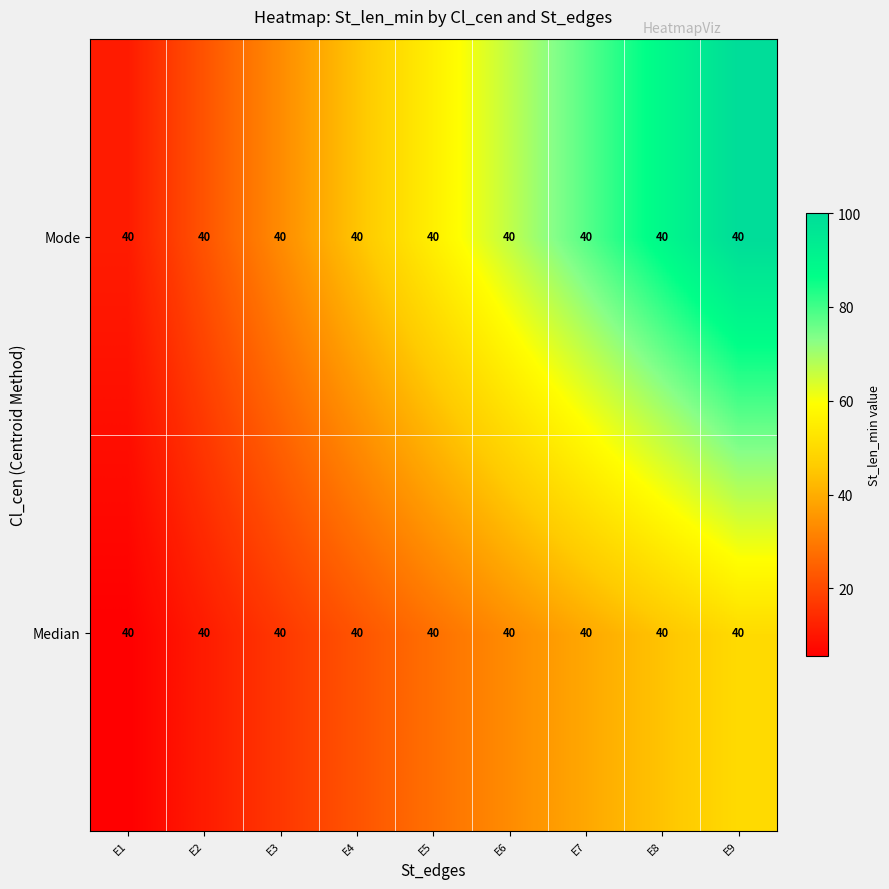

What is the maximum value shown in the chart?

100.0